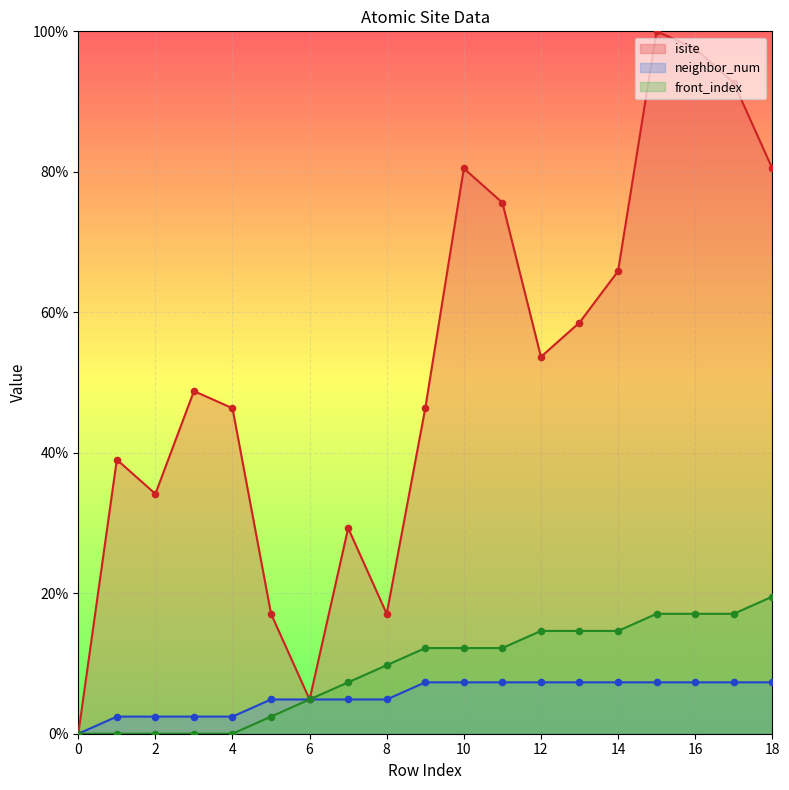

What is the total value across all series at 6?

14.6